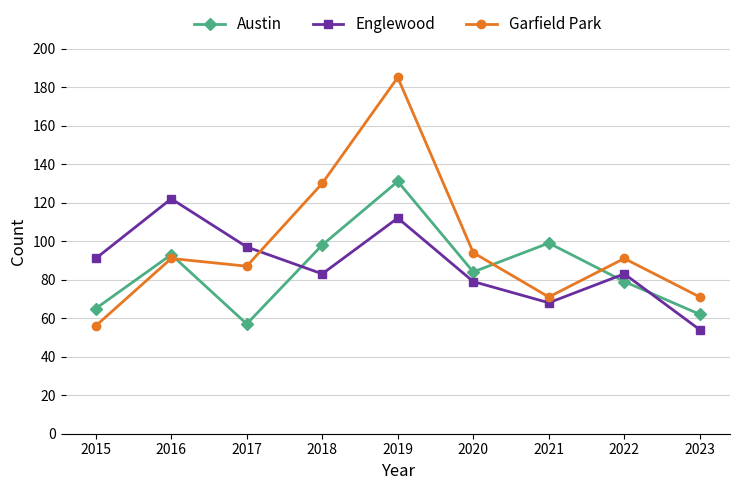

Which series has the widest spread of values?

Garfield Park